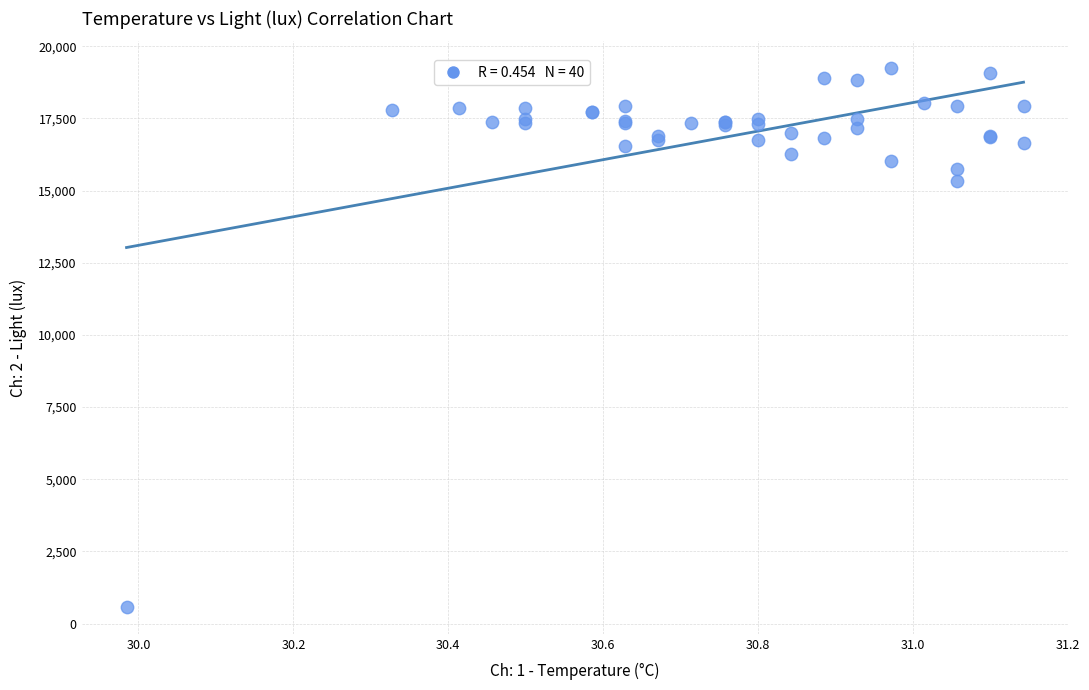

What Y value in the scatter plot is closest to 9908?

15334.4